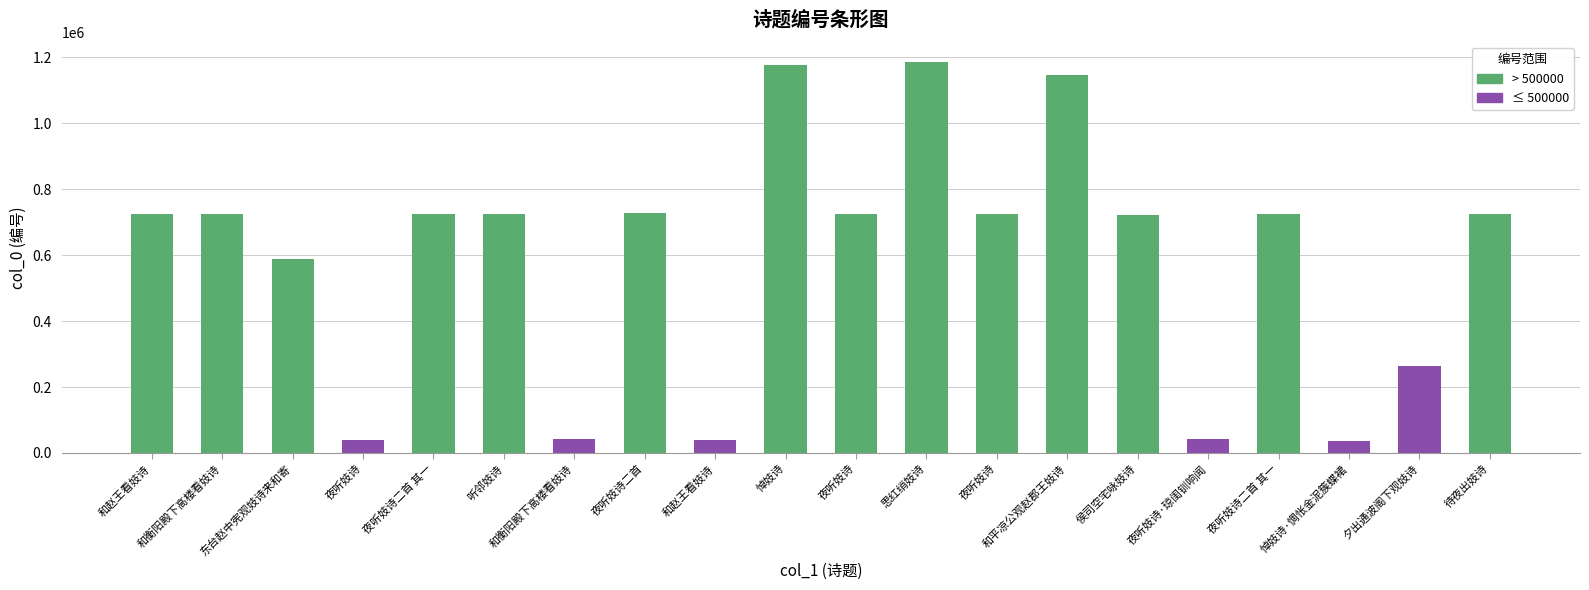

Is it true that the value at 和赵王看妓诗 is 723636?

True